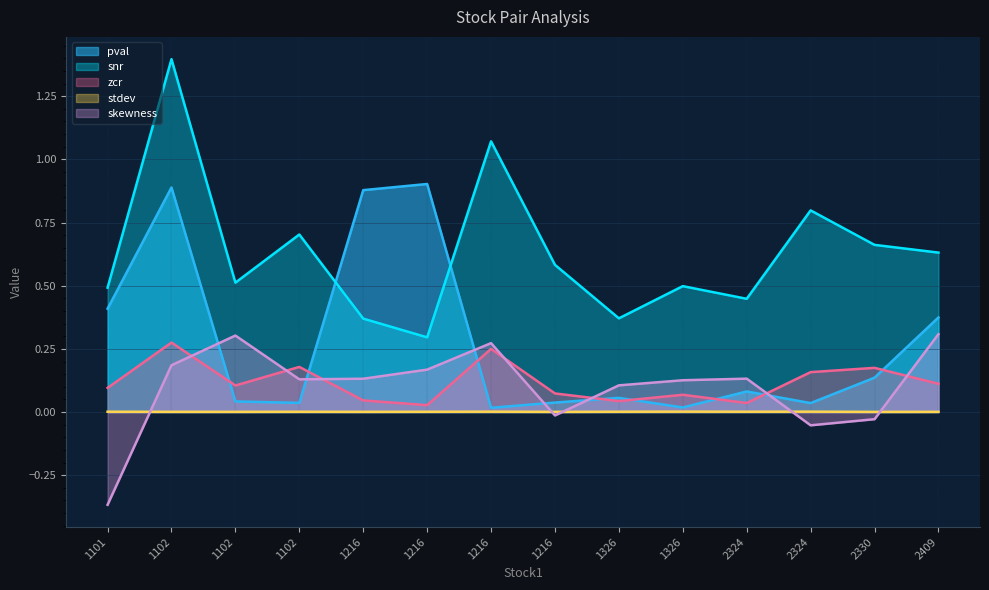

Is the value of zcr at 1102 greater than the value of snr at 2330?

No